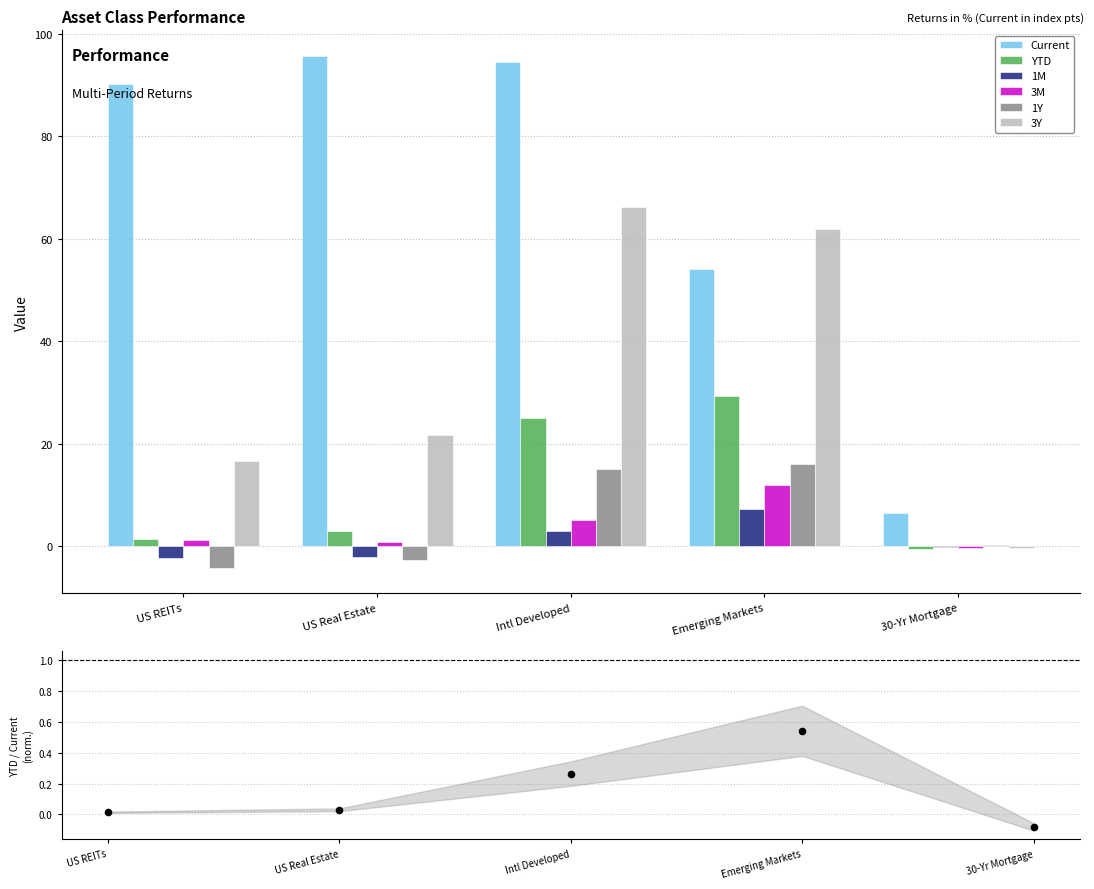

At how many categories does at least one series exceed 75?

3